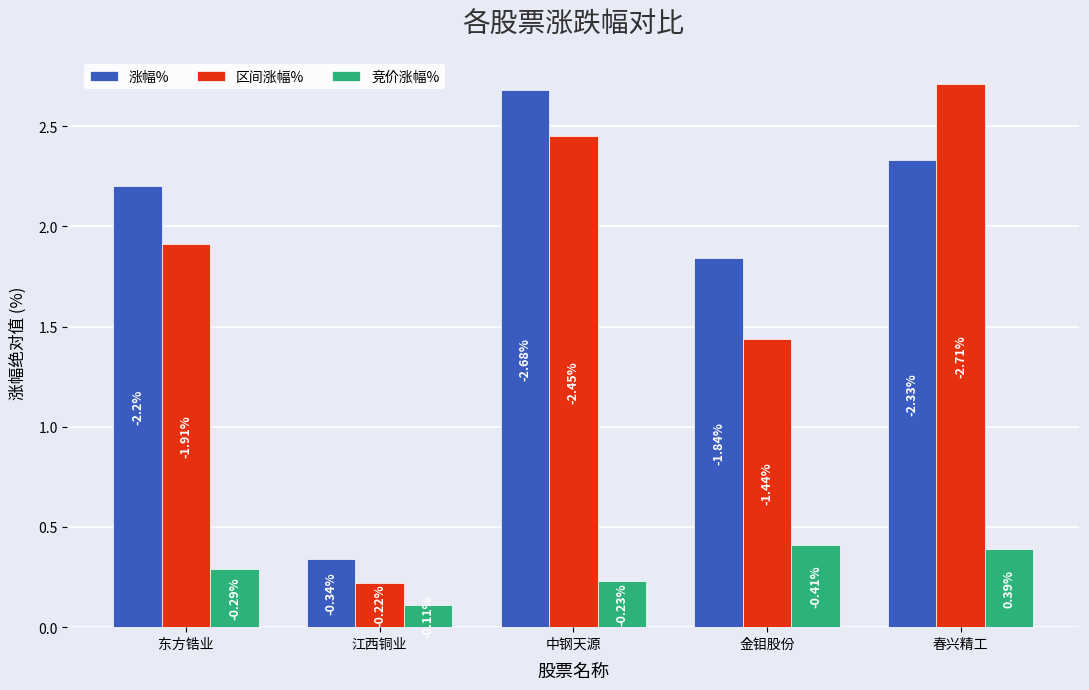

Is it true that 竞价涨幅% equals 0.4 at 春兴精工?

True